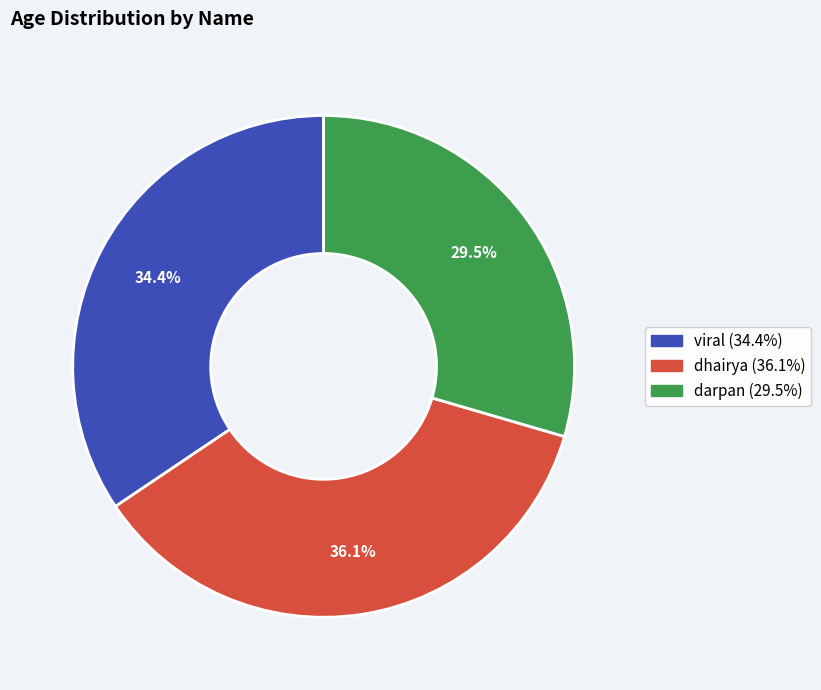

To the nearest percent, what is the combined percentage of dhairya and viral?

70%